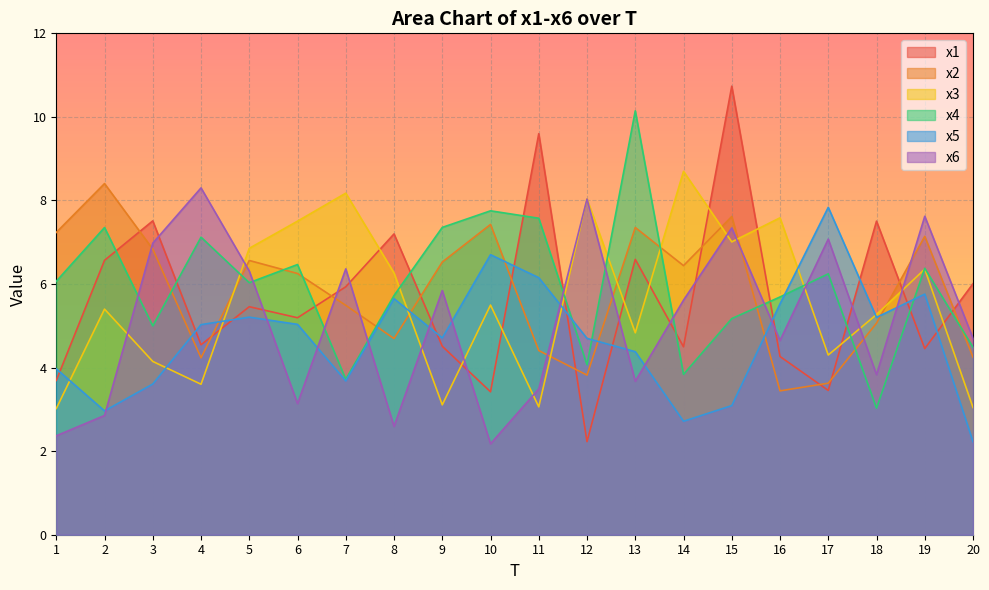

How many interior local peaks does the x2 series have?

6